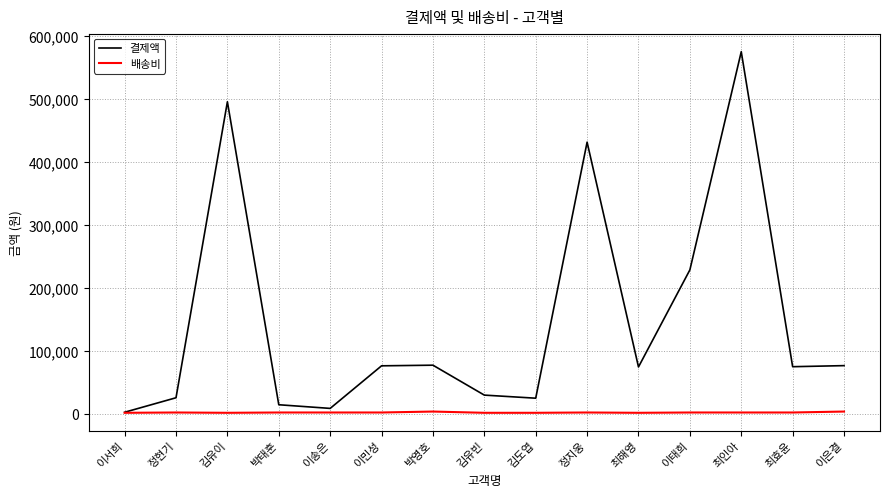

True or false: 결제액 has a value of 102074 at 이태희.

False